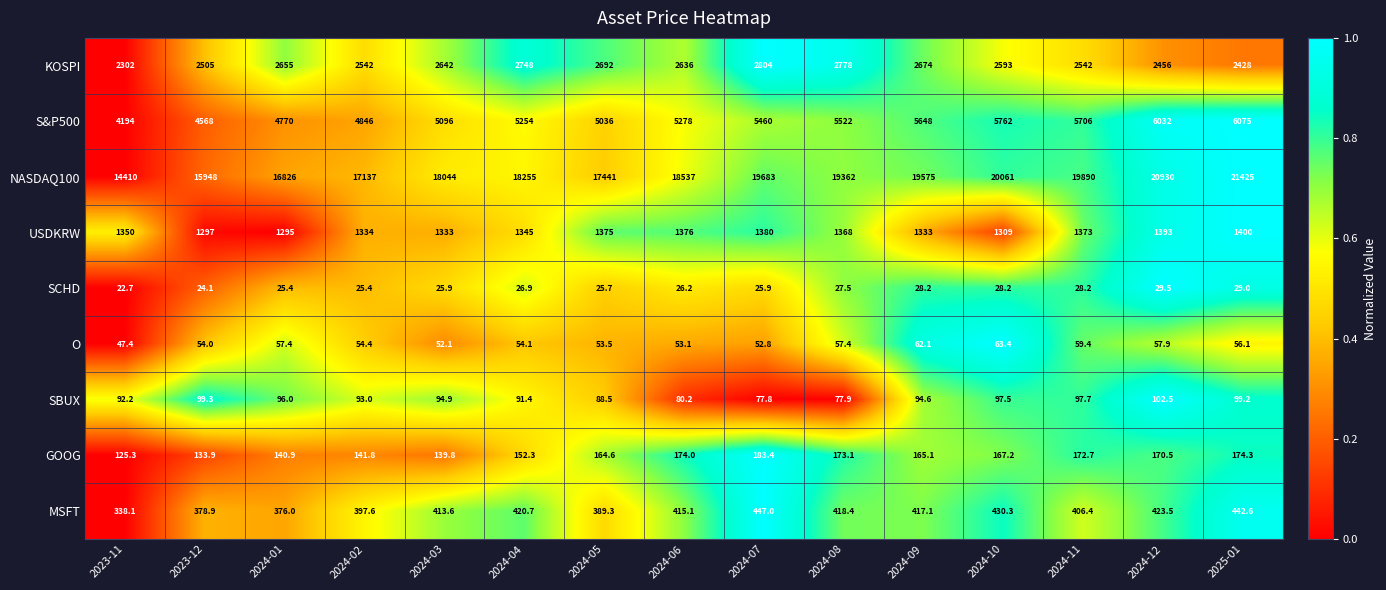

Where does the MSFT series first go above 415?

2024-04